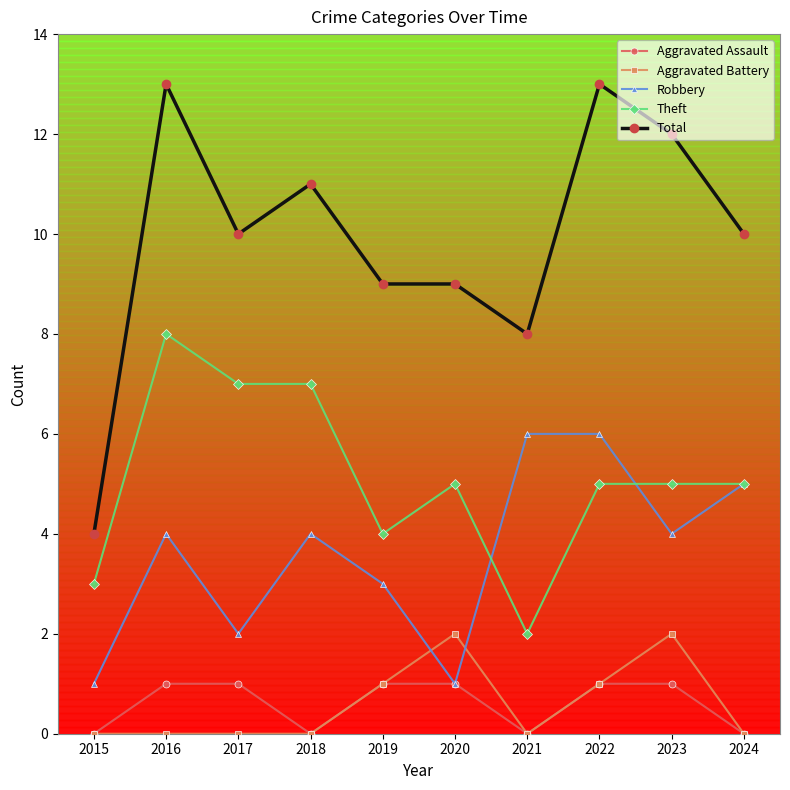

Does the chart have visible grid lines?

No